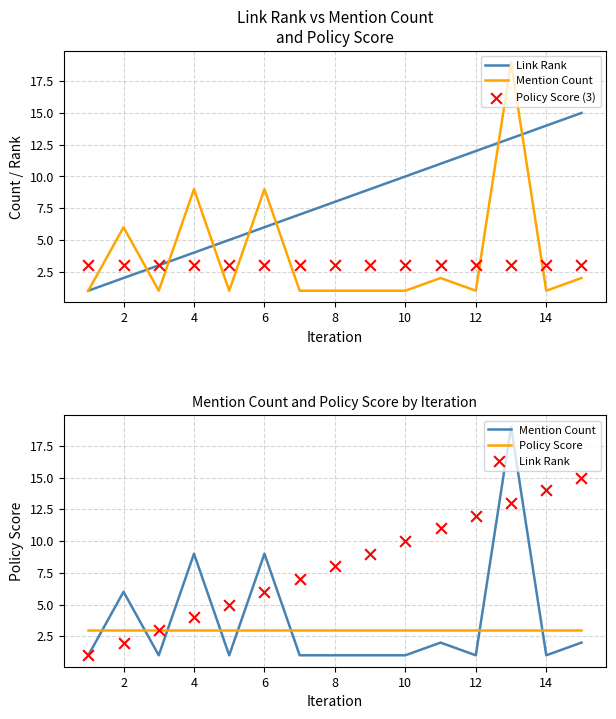

At how many categories does at least one series exceed 11?

4